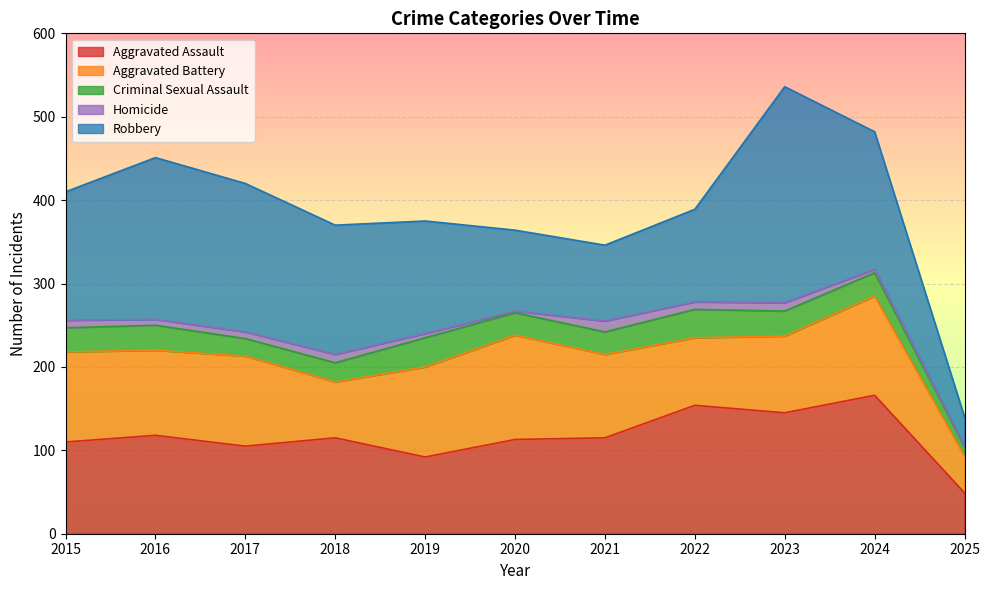

How many series are shown in this chart?

5